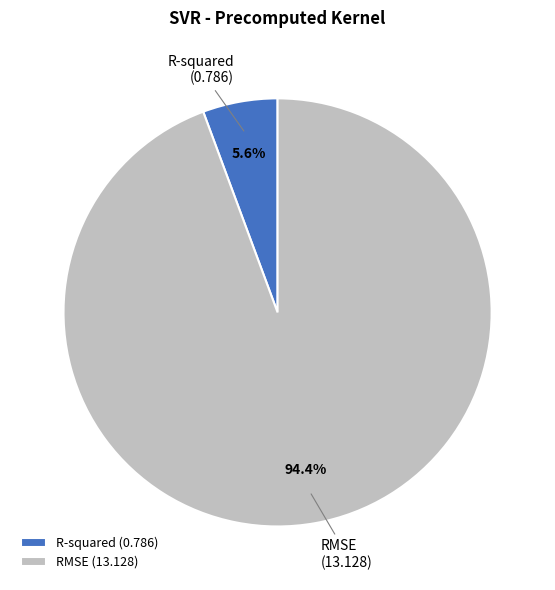

What percentage do R-squared and RMSE together represent?

100.0%